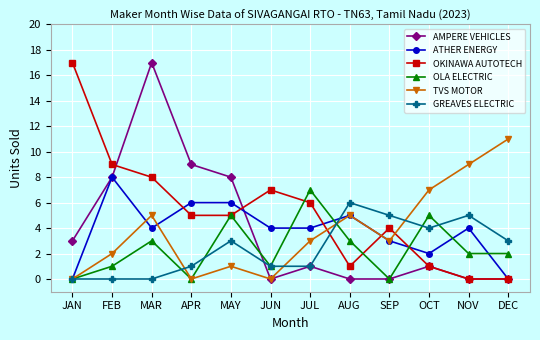

What is the label of the 10th point from the left?

OCT